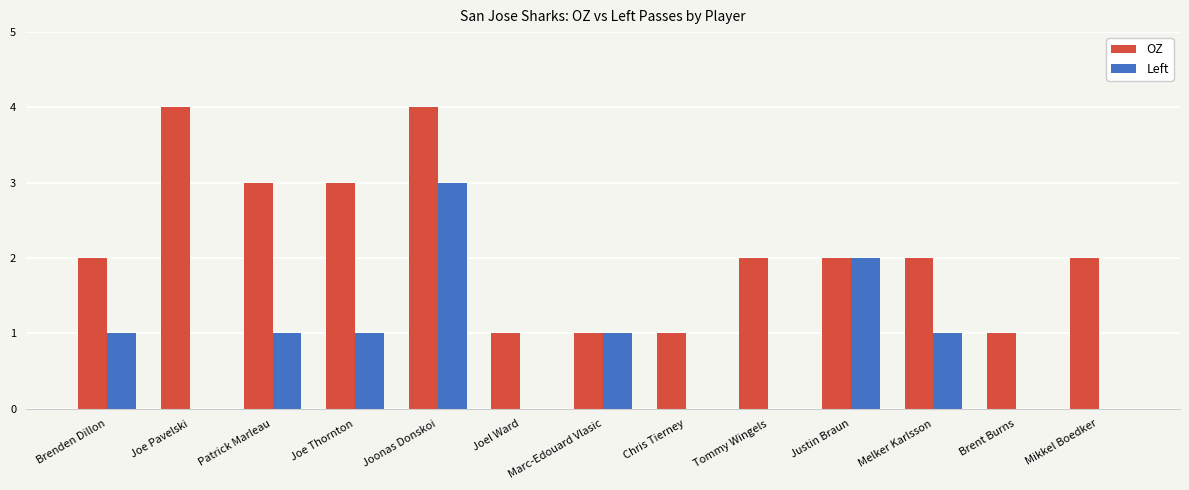

What value does the OZ series have at Patrick Marleau?

3